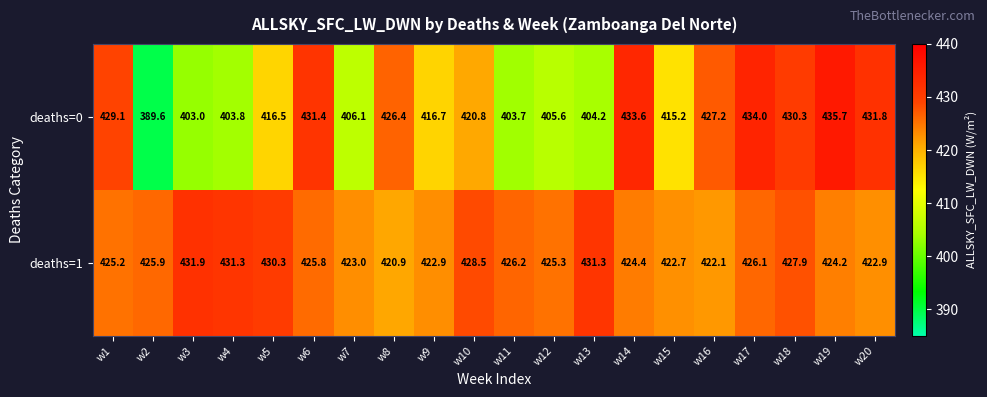

What is the difference between the deaths=0 values at w3 and w4?

0.8